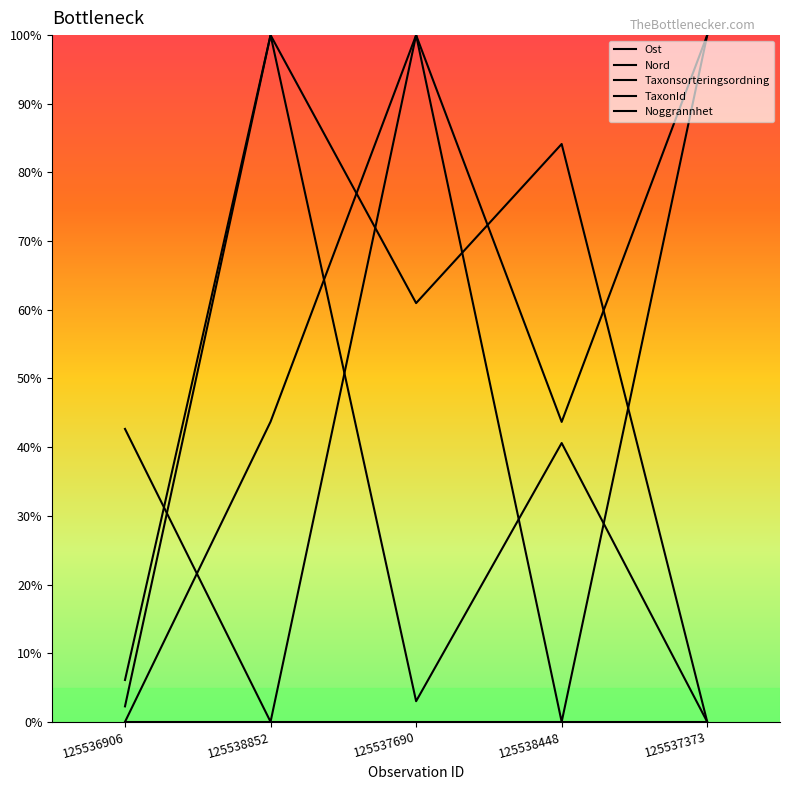

What is the difference between the highest and lowest values at 125536906?

0.4